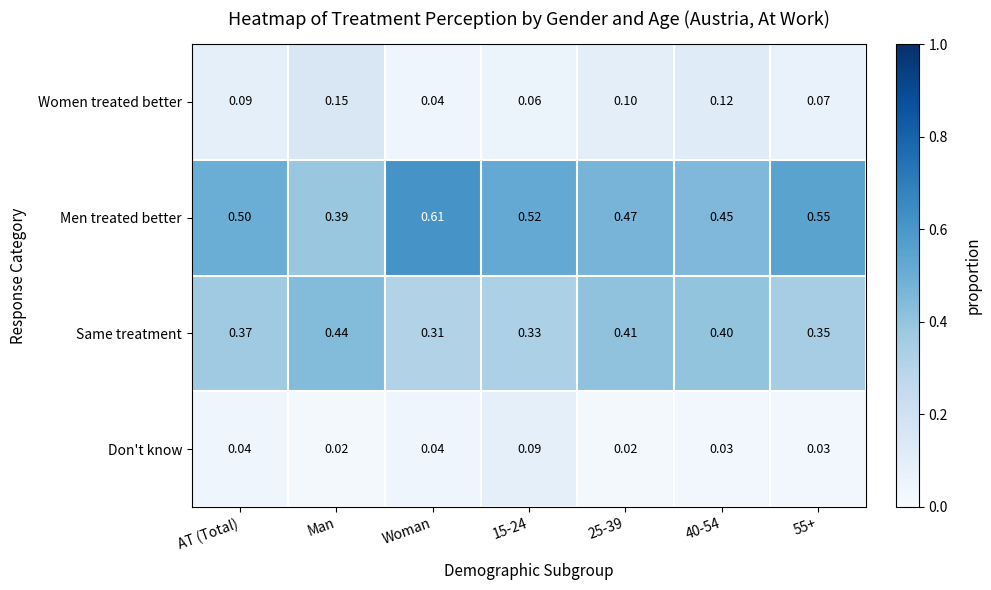

Rank the series by their maximum value, from lowest to highest.

Don't know, Women treated better, Same treatment, Men treated better